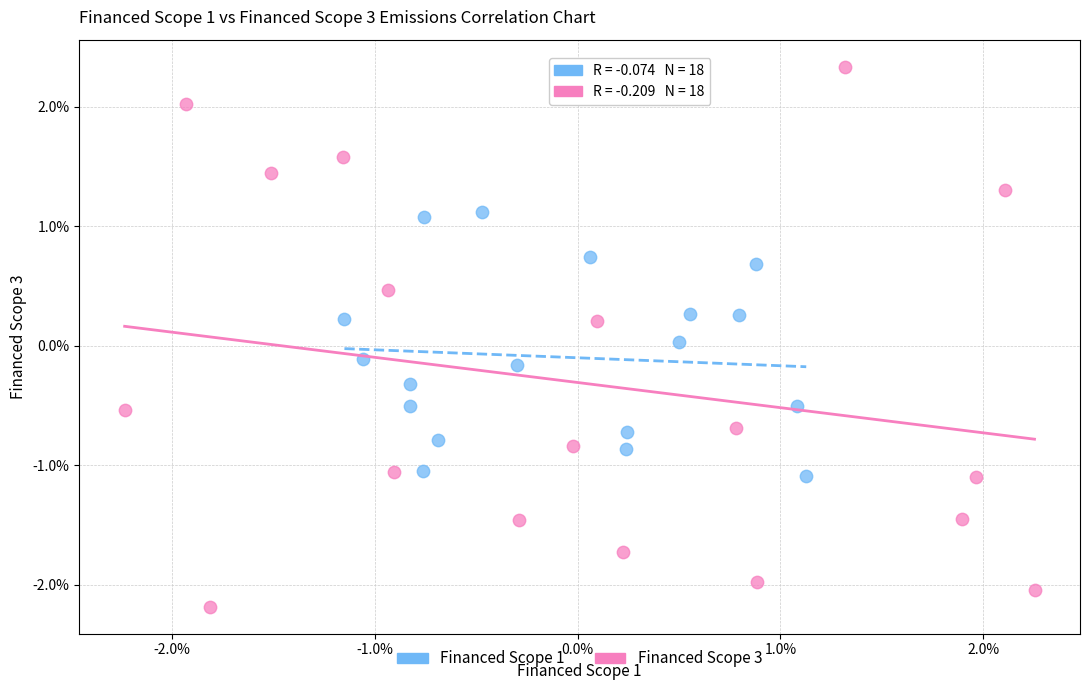

Which series has the widest spread of Y values?

Financed Scope 3